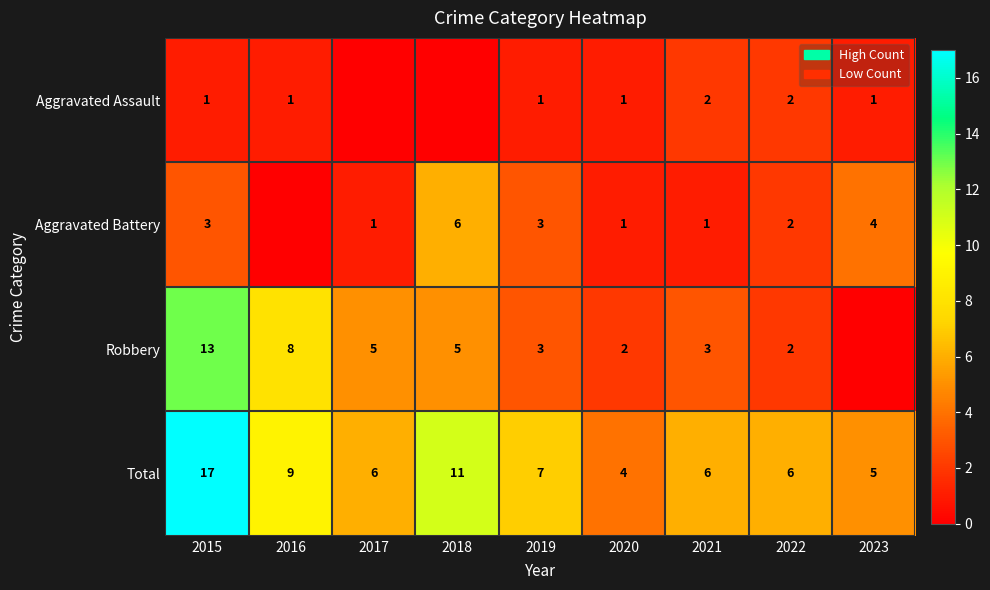

What is the total value across all series at 2016?

18